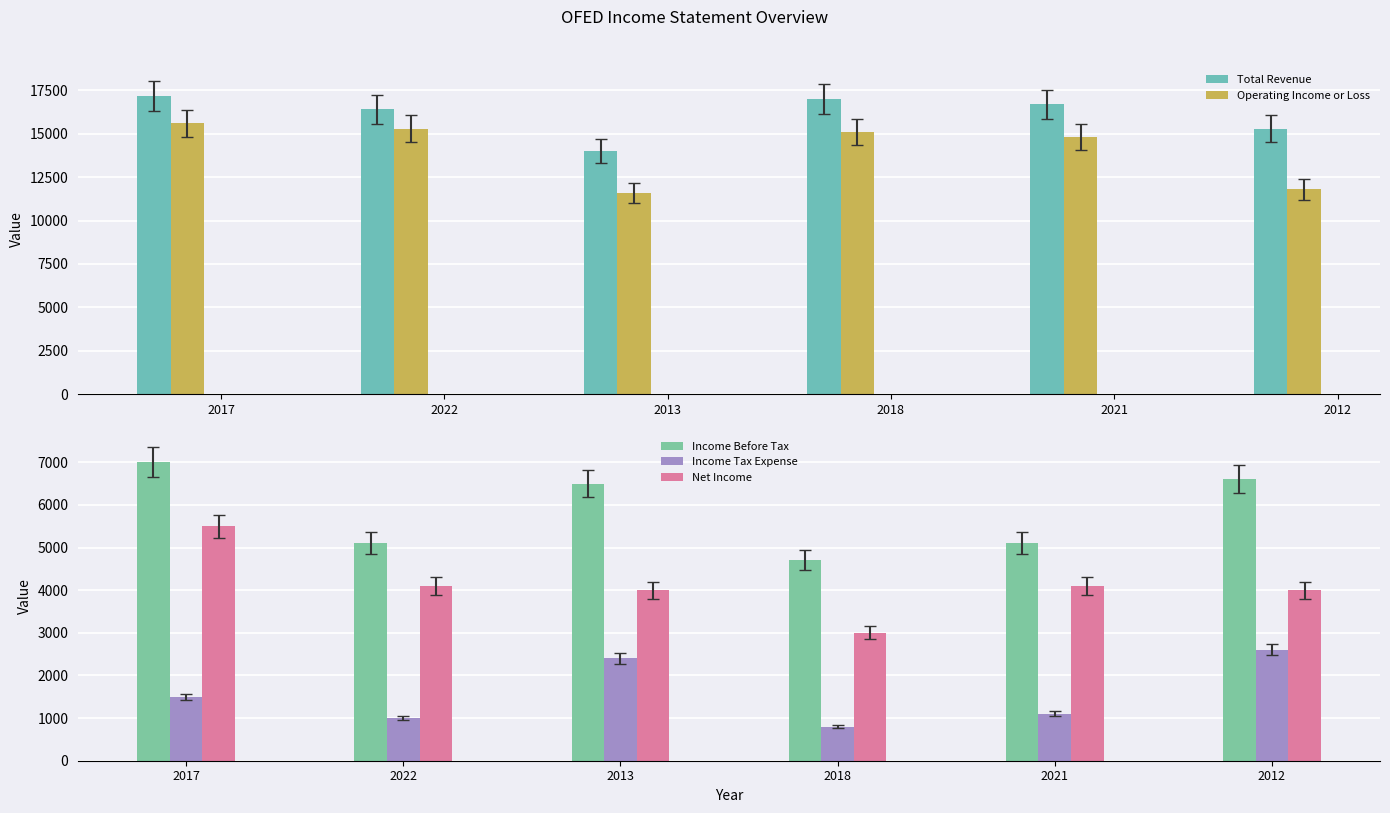

What is the label of the 1st bar from the right?

2012